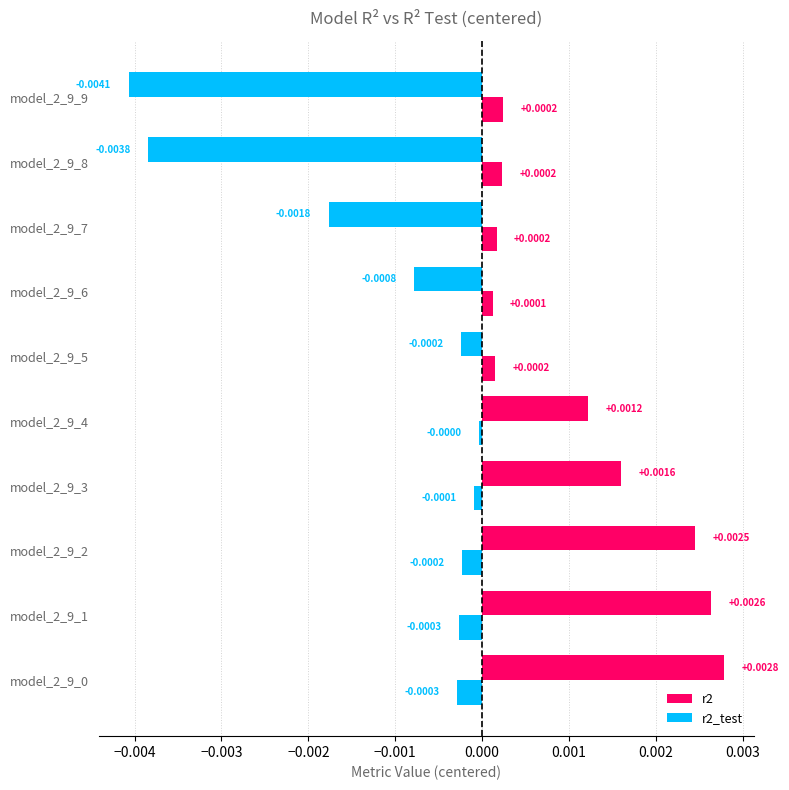

How many values in the r2 series exceed 0?

5